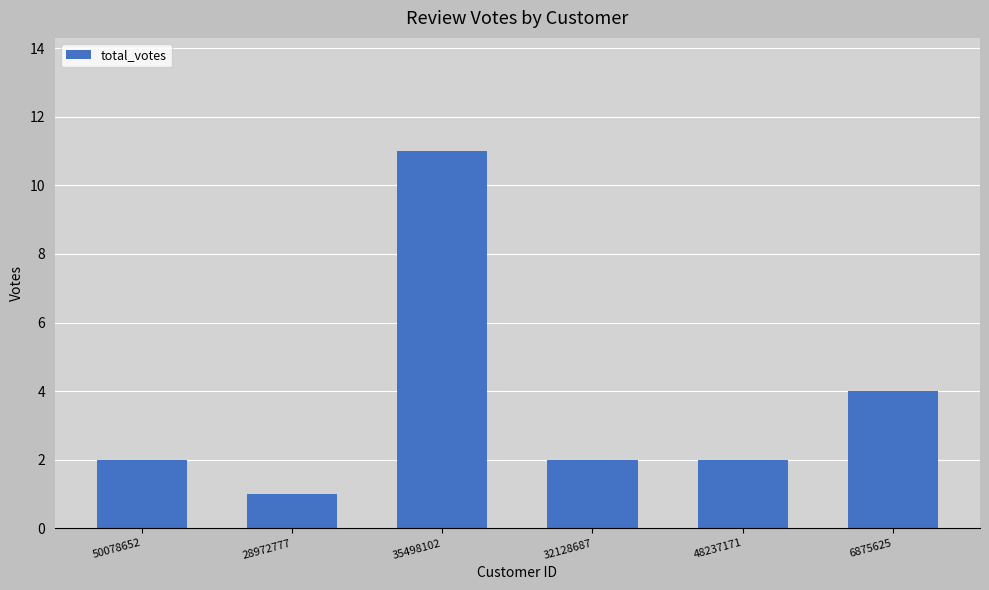

What is the sum of the values at 48237171 and 50078652?

4